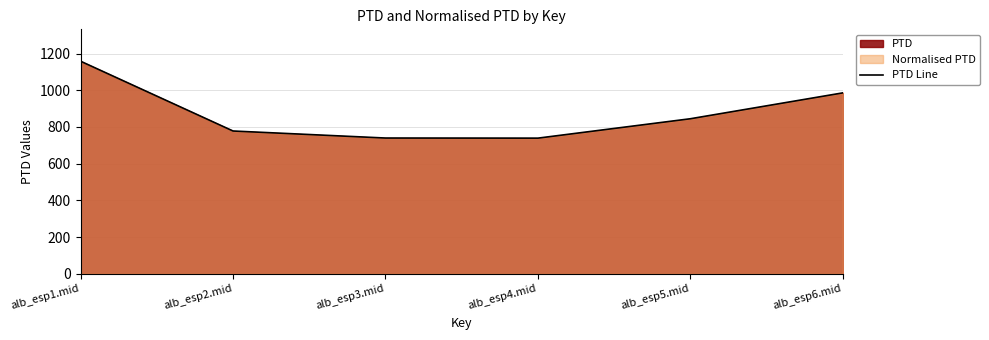

Reading left to right, list all the values displayed in this chart.

1158.0	777.9	739.6	739.0	844.7	985.6